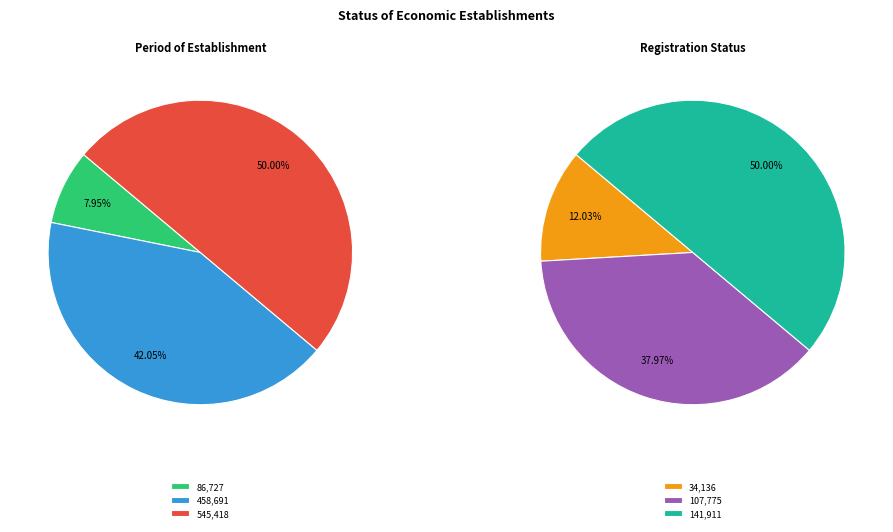

Rank the categories by values value from lowest to highest.

86727, 458691, 545418